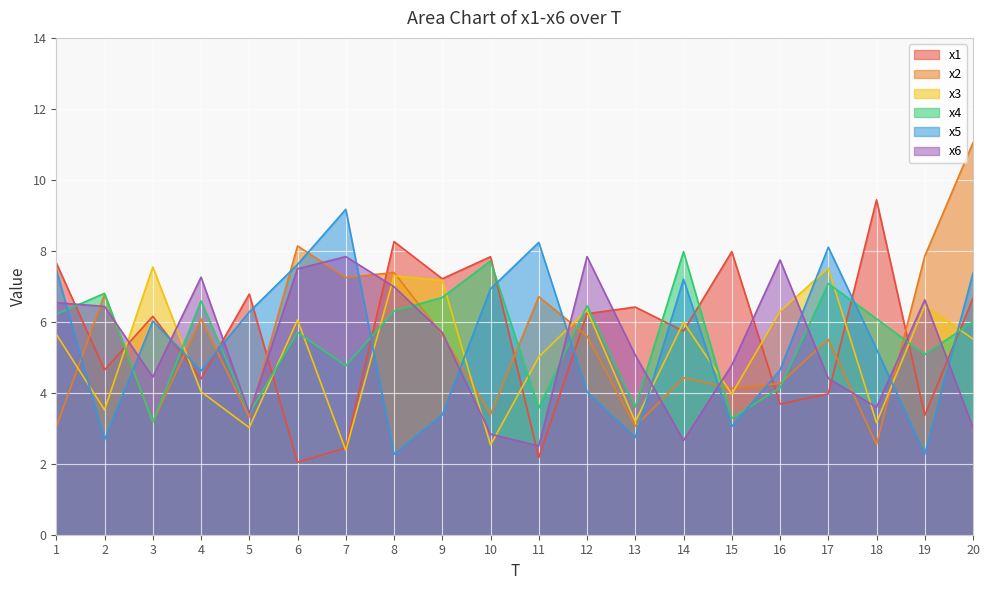

What is the highest value of the x4 series?

8.0